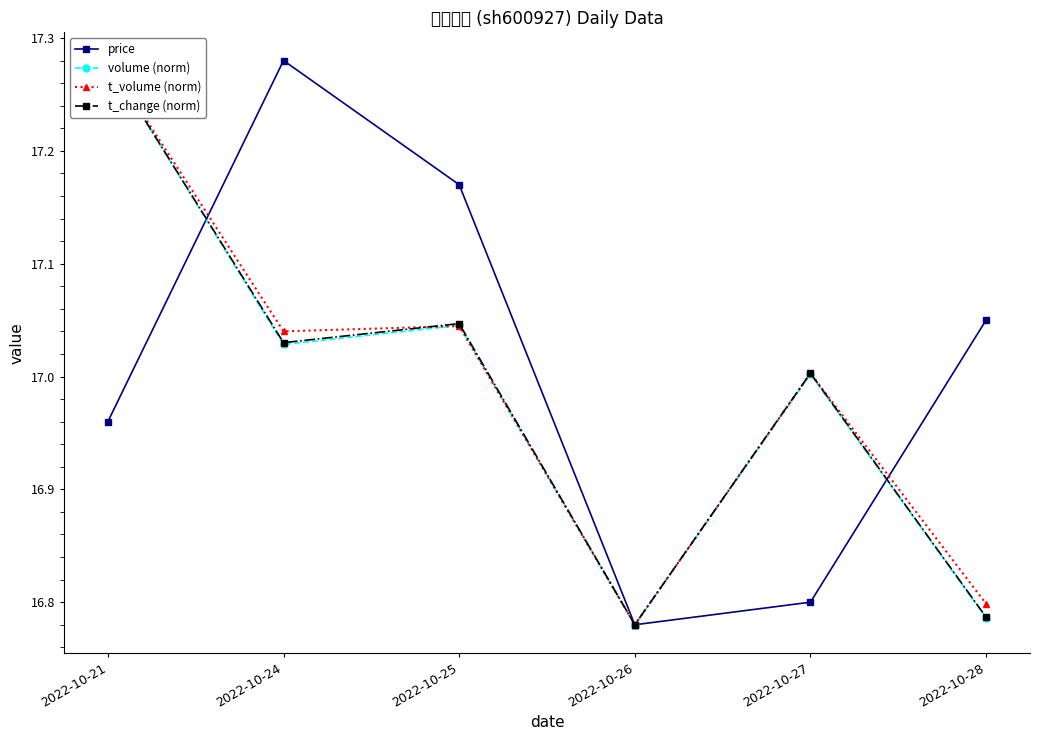

Is it true that price equals 17.3 at 2022-10-24?

True